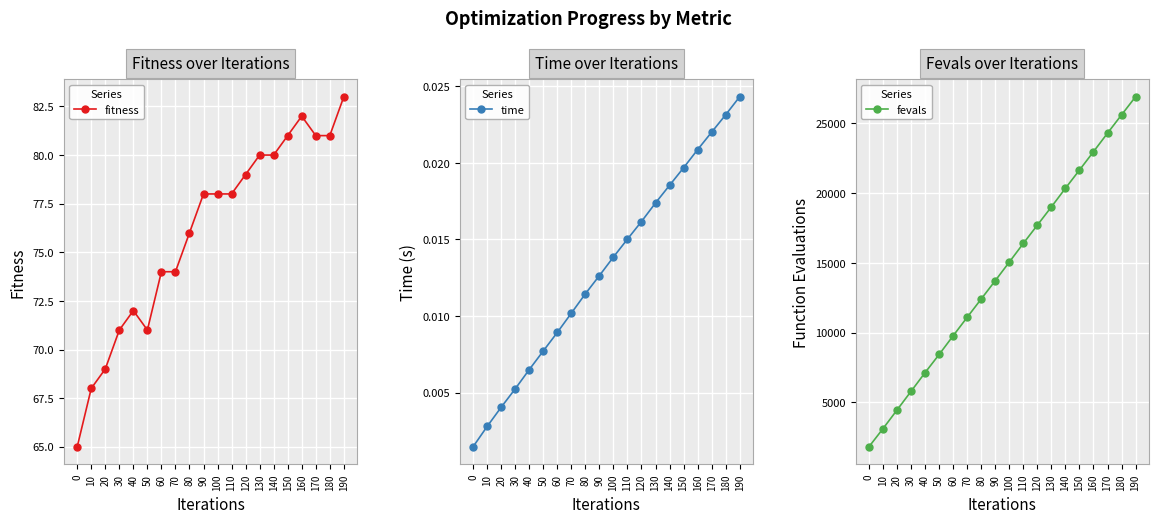

True or false: fitness has more than 1 points higher than both neighbors.

True